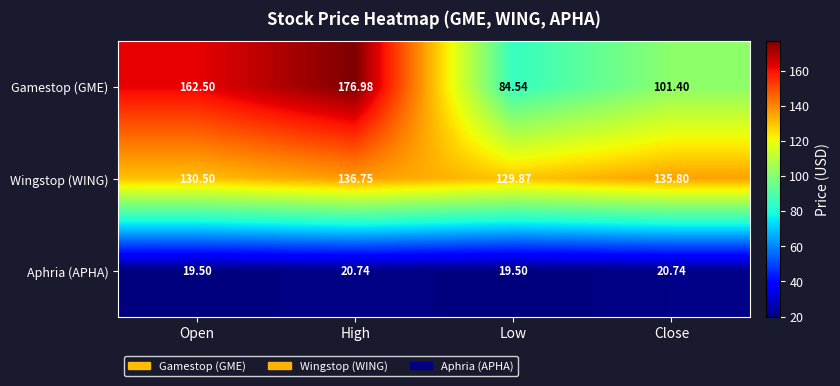

Count the number of data series in this chart.

3